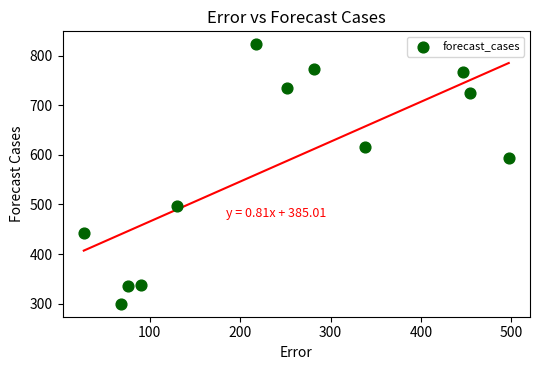

What Y value in the scatter plot is closest to 561?

593.0